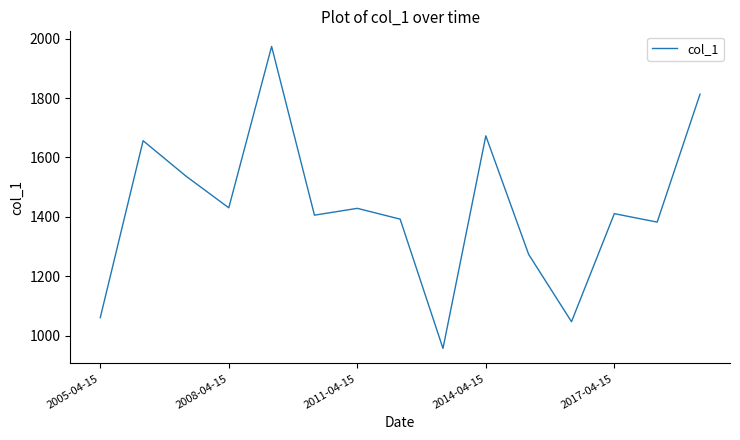

What is the maximum value shown in the chart?

1973.6